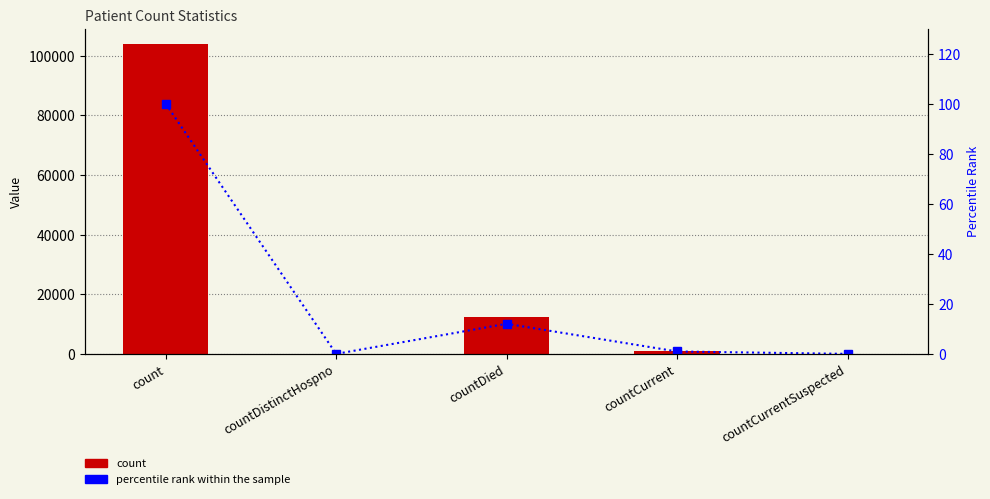

Which series has the widest spread of values?

count